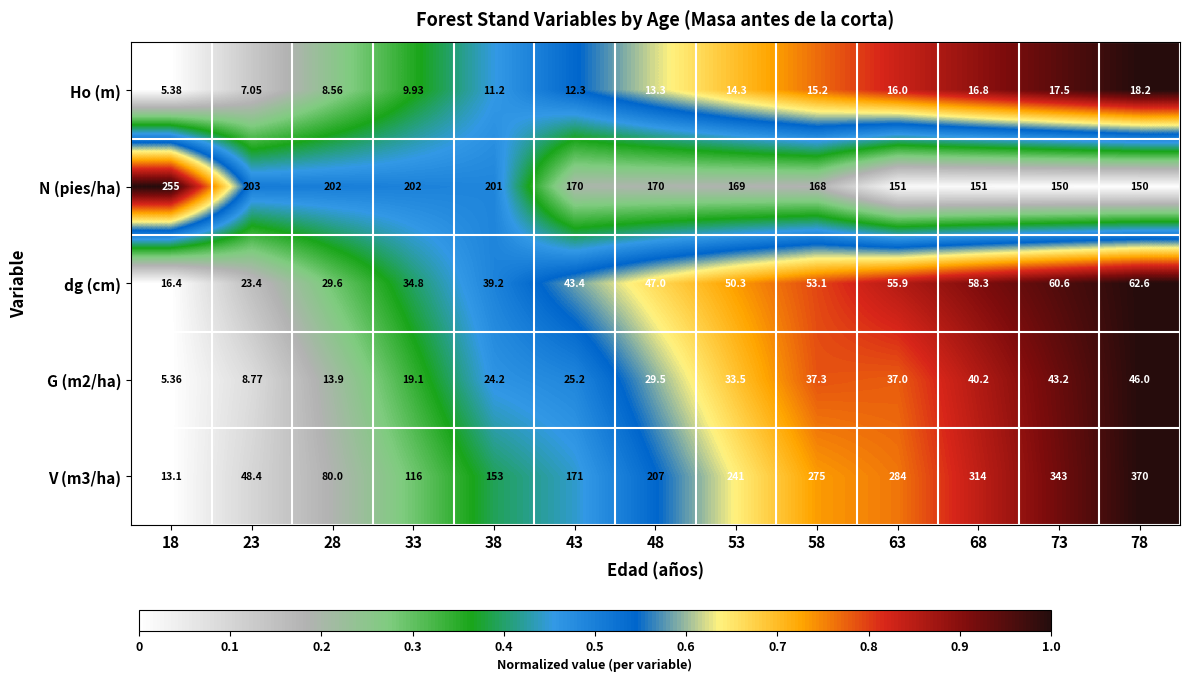

Is the value of Ho (m) at 68 greater than the value of G (m2/ha) at 43?

No